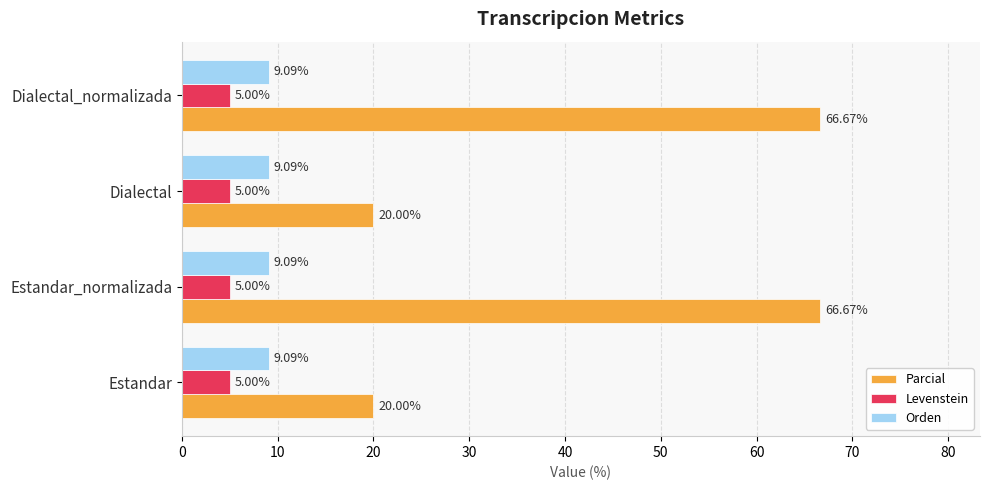

Rank the series by their maximum value, from lowest to highest.

Levenstein, Orden, Parcial